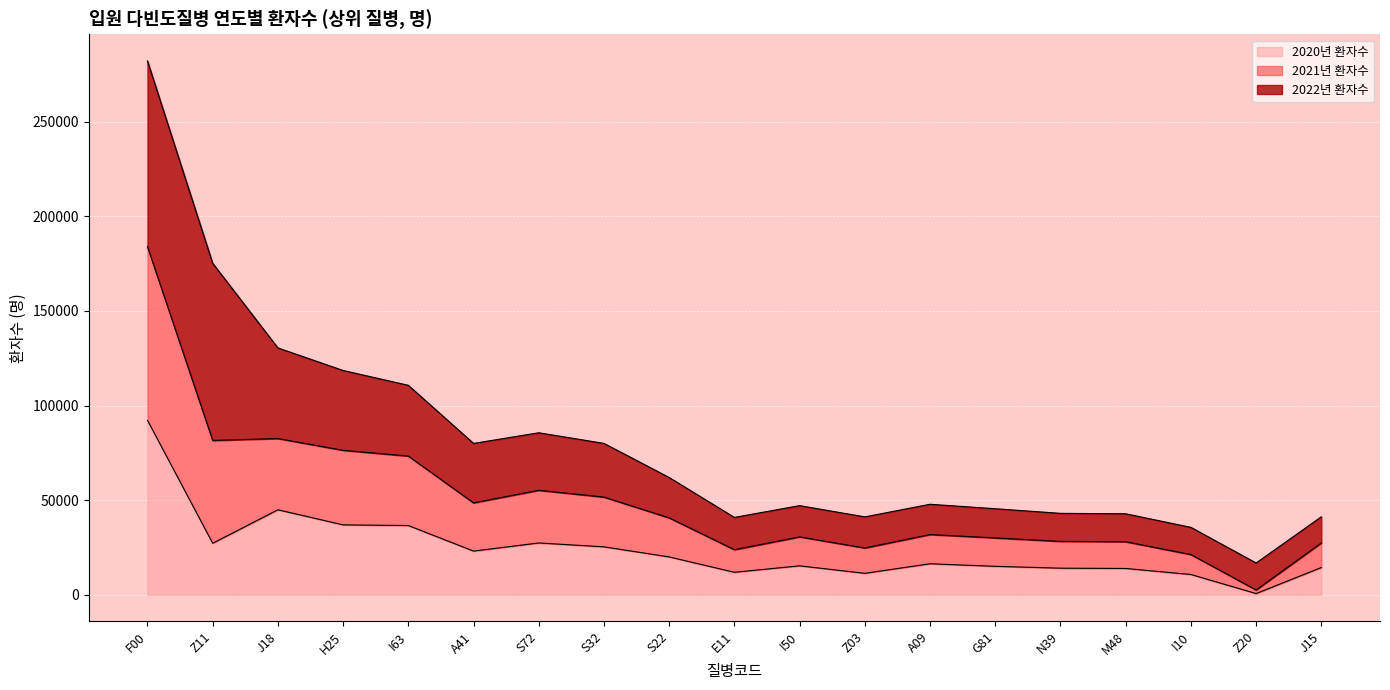

List the labels in order of 2020년 환자수 value, smallest first.

Z20, I10, Z03, E11, M48, N39, J15, G81, I50, A09, S22, A41, S32, Z11, S72, I63, H25, J18, F00